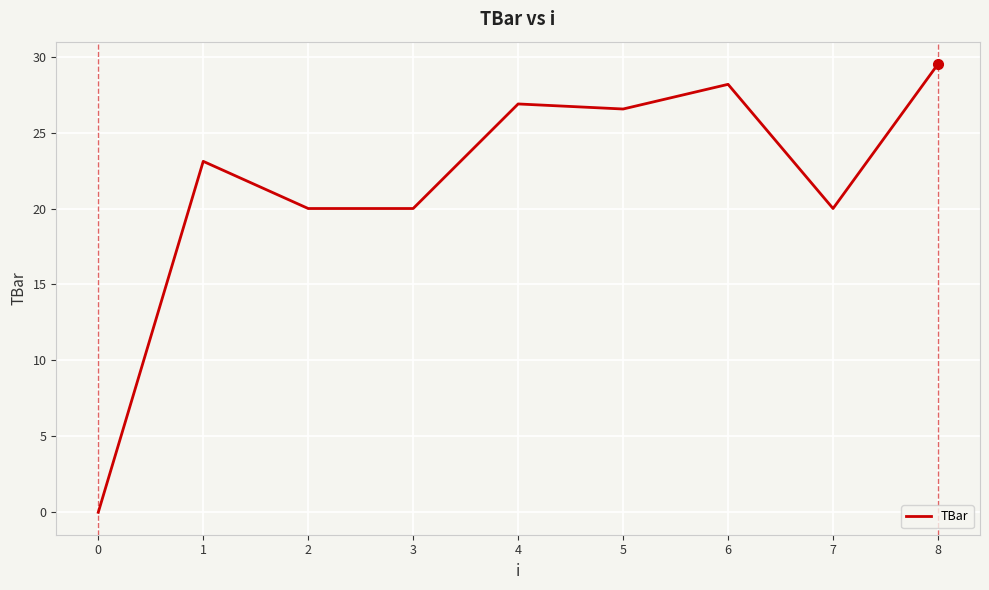

How many lines are shown in the chart?

1